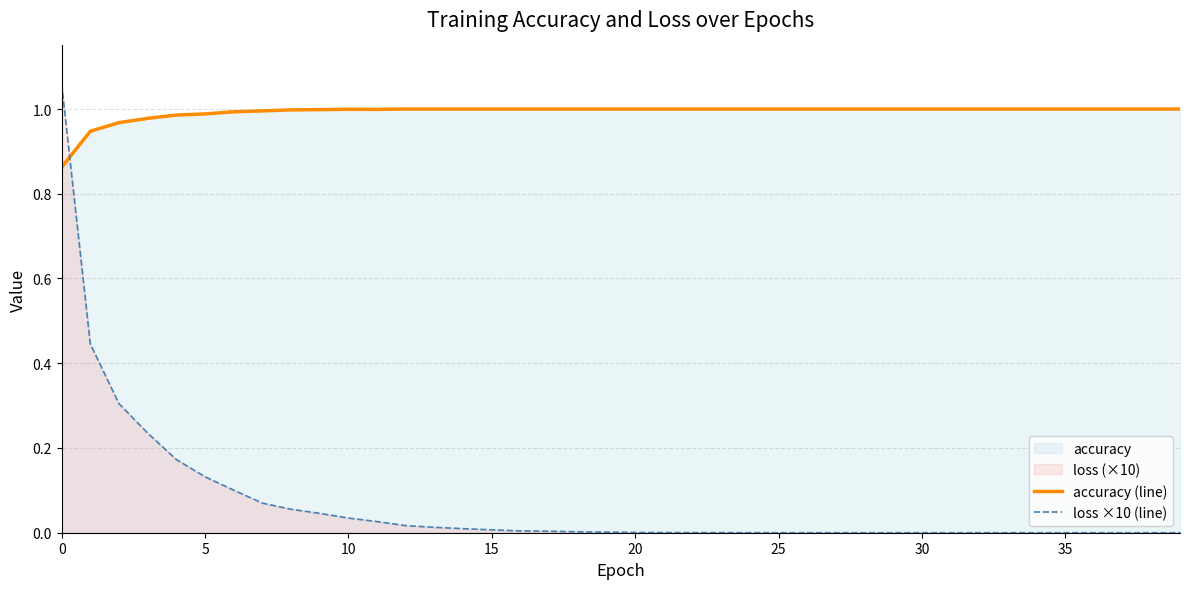

Between 15 and 18, which is larger?

15